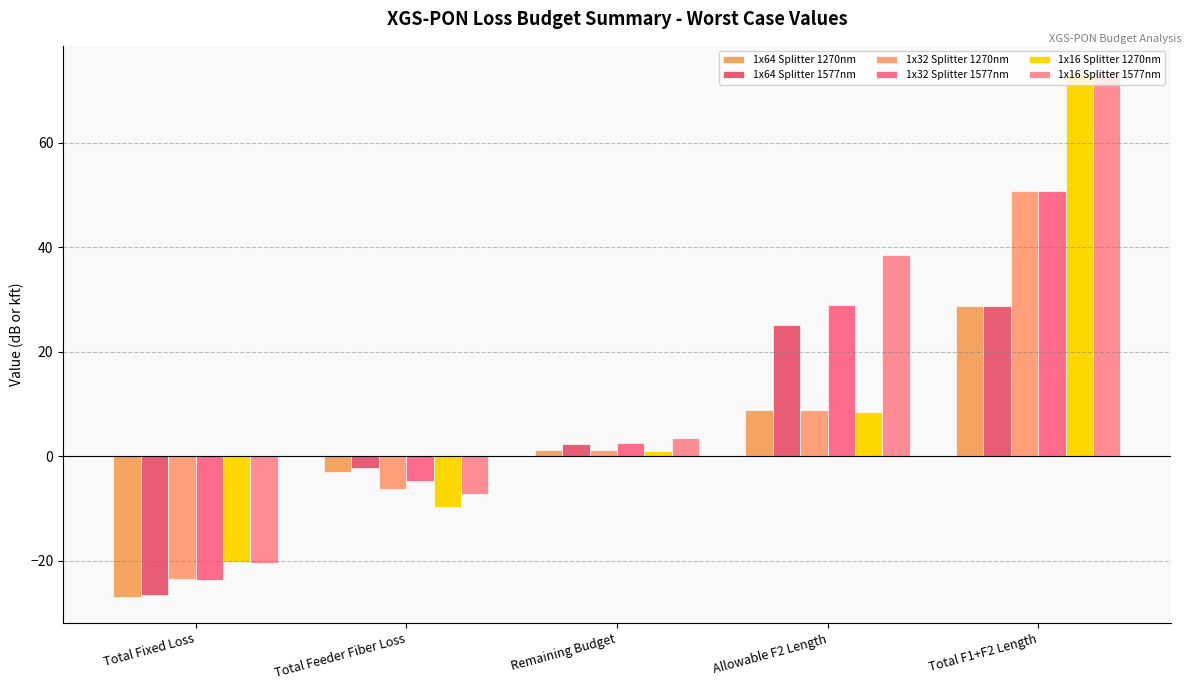

How many values in the 1x16 Splitter 1270nm series exceed 1?

3